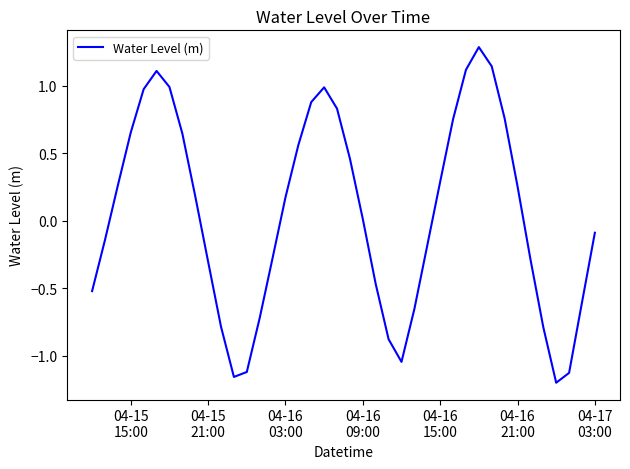

What is the maximum value shown in the chart?

1.3